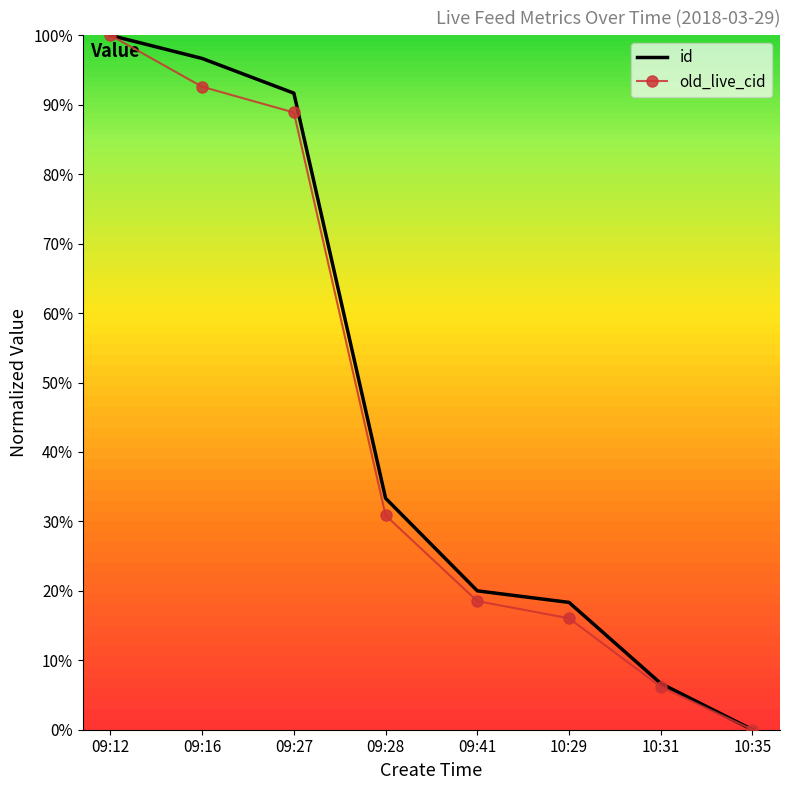

What are all the series names shown in the legend?

id, old_live_cid